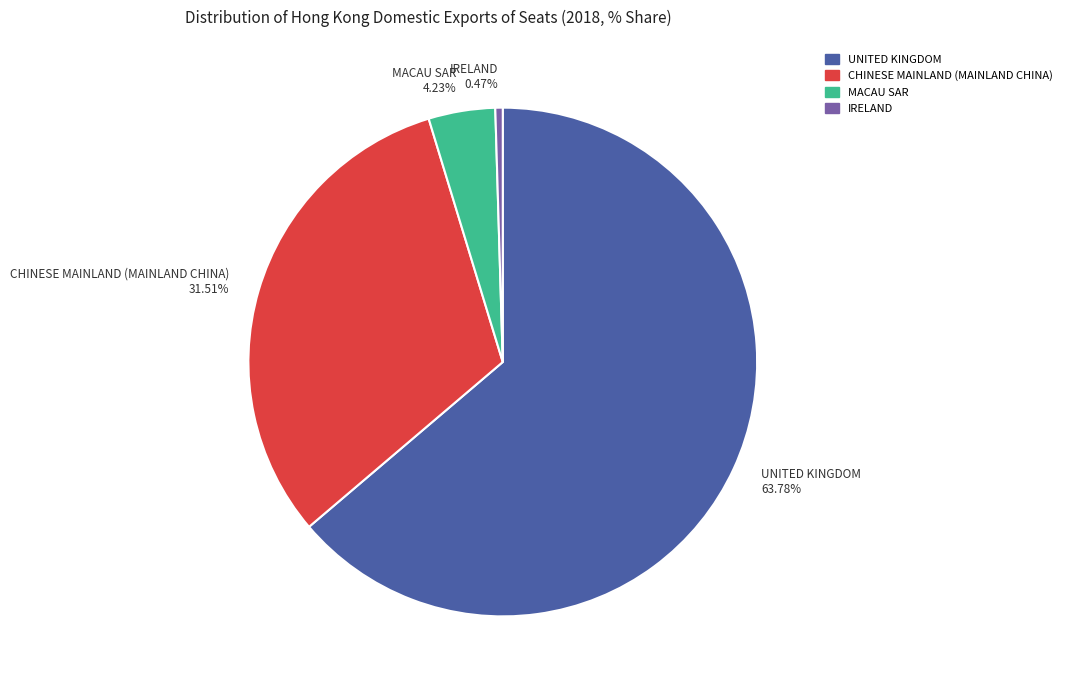

Rank the categories by value from highest to lowest.

UNITED KINGDOM 63.78%, CHINESE MAINLAND (MAINLAND CHINA) 31.51%, MACAU SAR 4.23%, IRELAND 0.47%